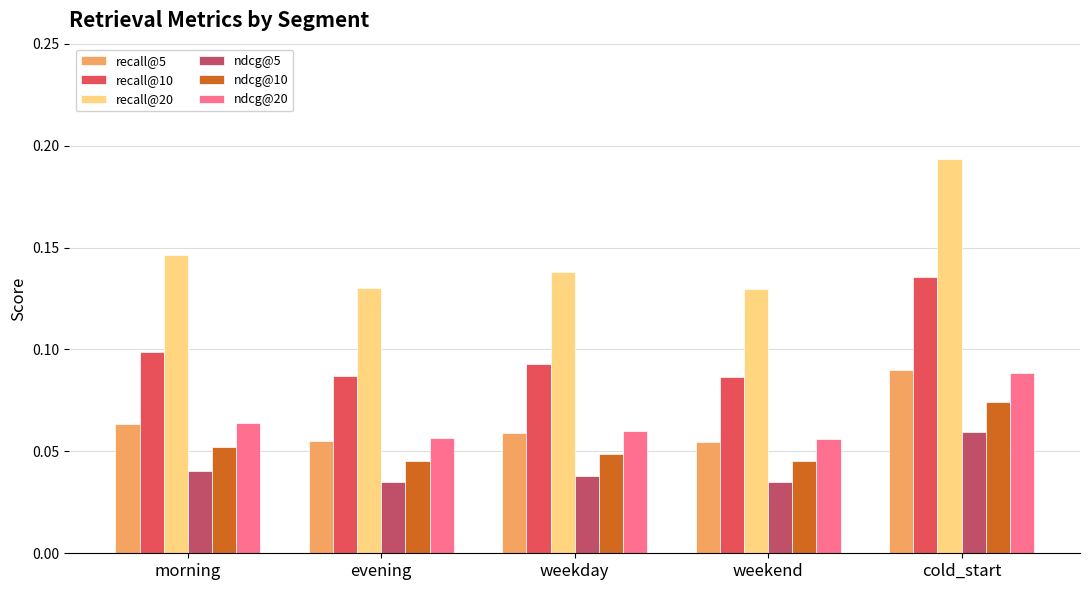

Which series has the largest range (max minus min)?

recall@20